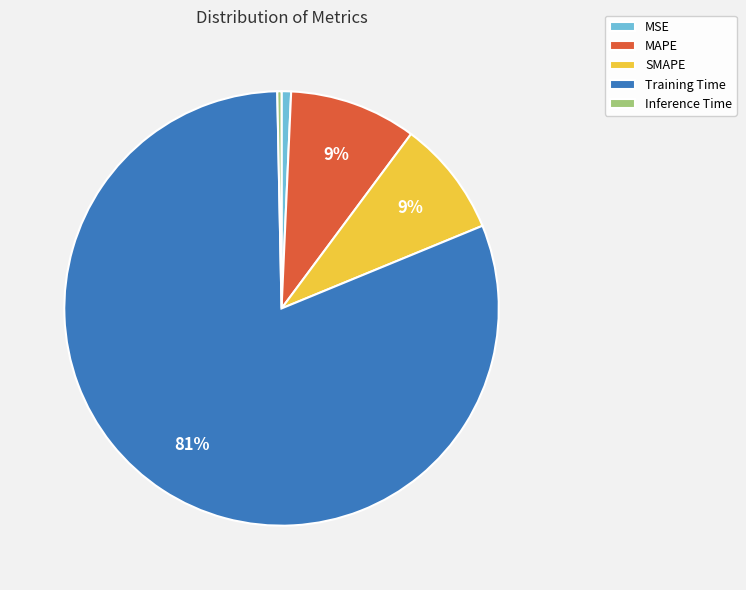

Which category has the biggest portion of the pie?

Training Time